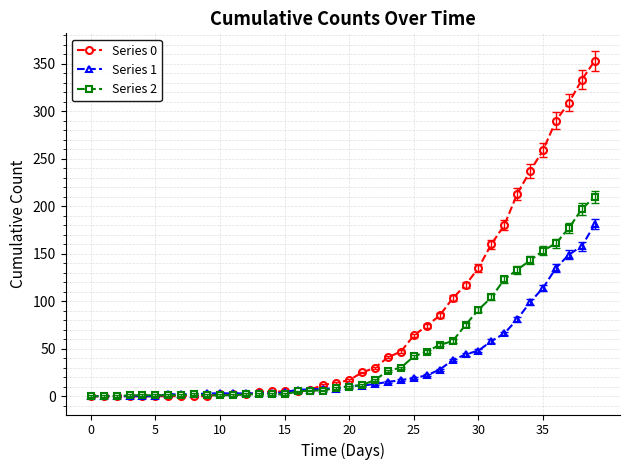

Which series has the largest total across all categories?

Series 0